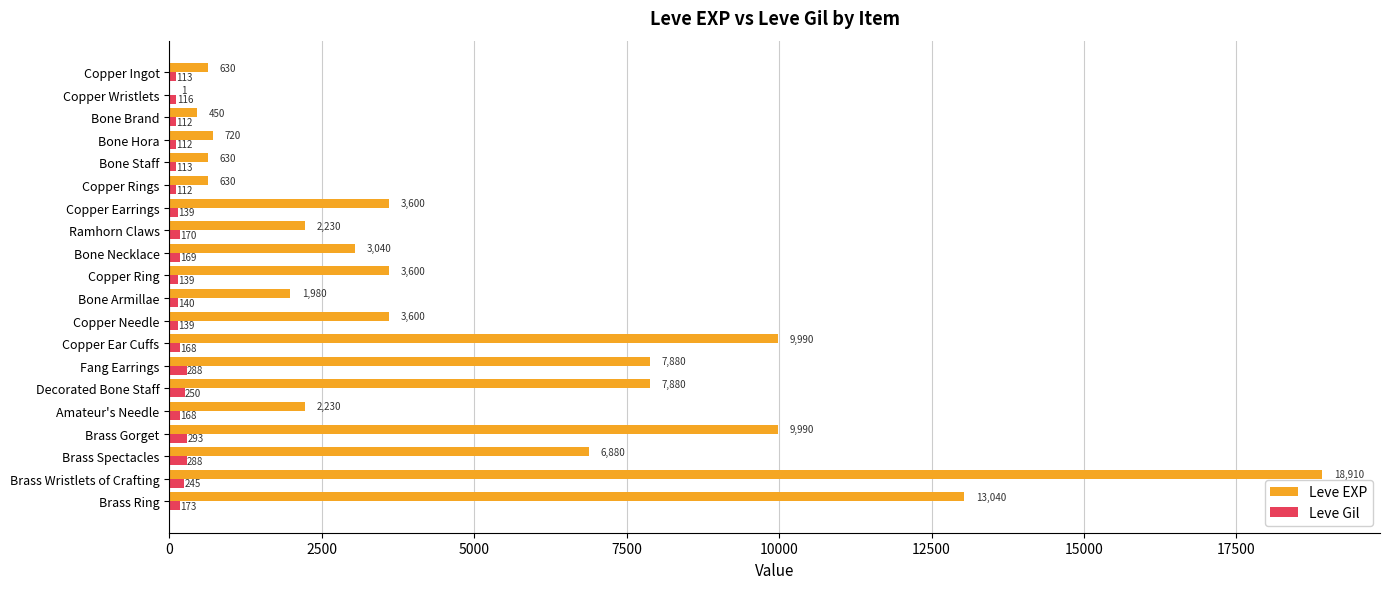

What is the sum of the Leve EXP values at Bone Armillae and Bone Staff?

2610